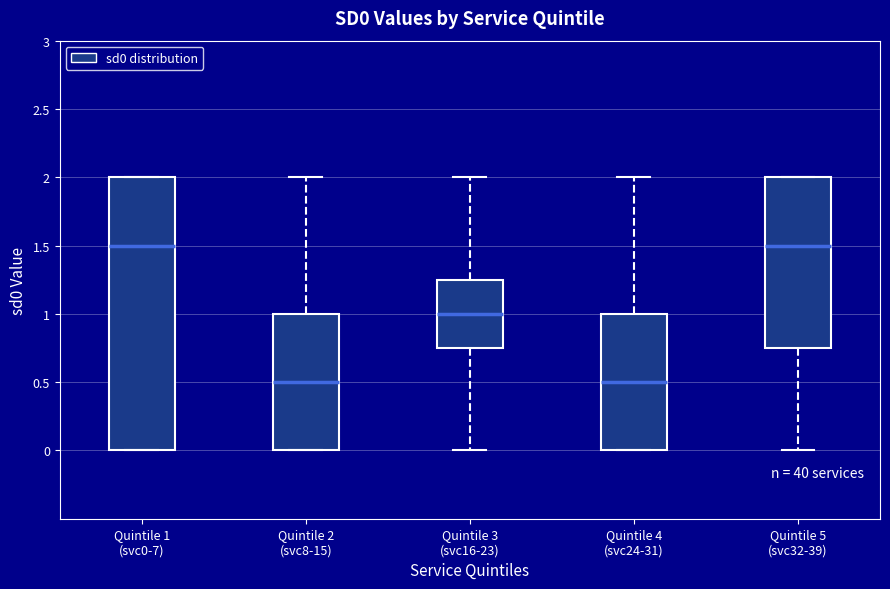

Where is the upper edge of the box for Quintile 4 (svc24-31) on the y-axis? The values are not printed on the chart, so give them approximately, as read against the axis.

1.00